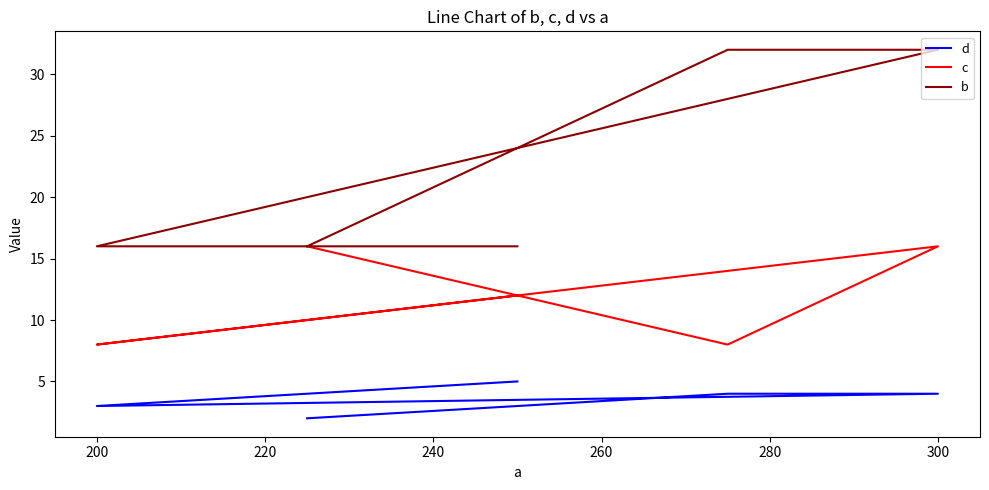

What is the average value of the d series?

4